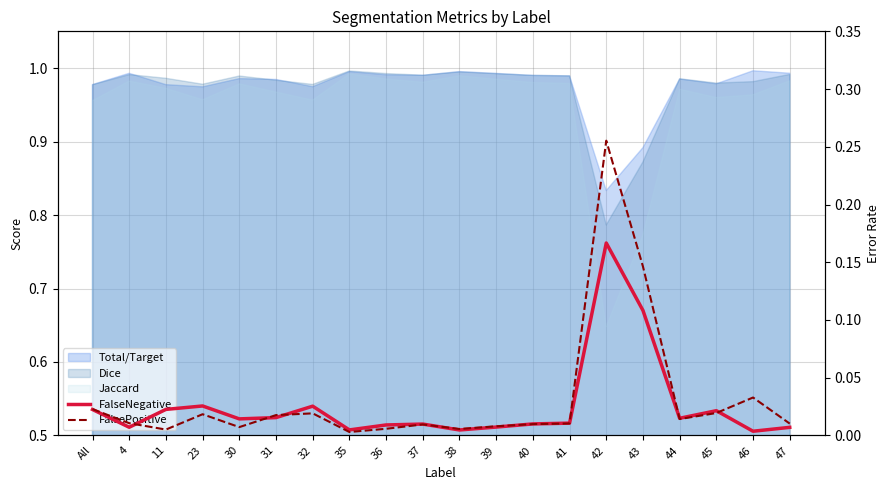

True or false: FalsePositive has more than 2 interior local peaks.

True